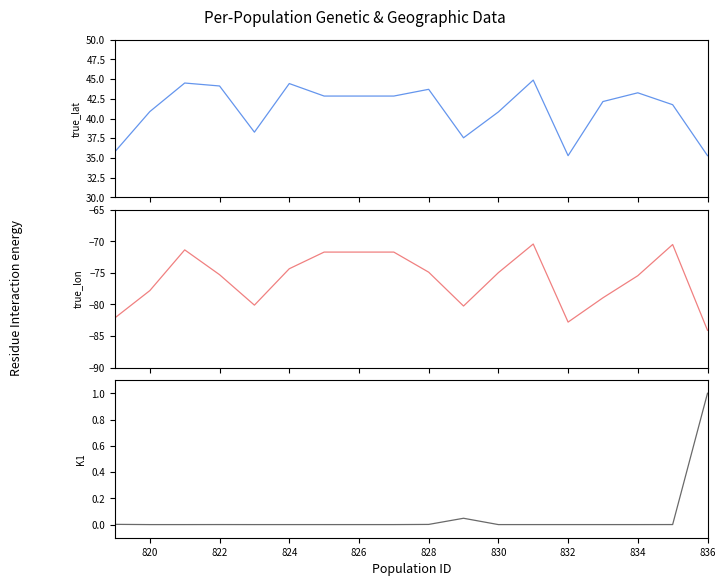

Is it true that true_lat equals 21.8 at 12?

False